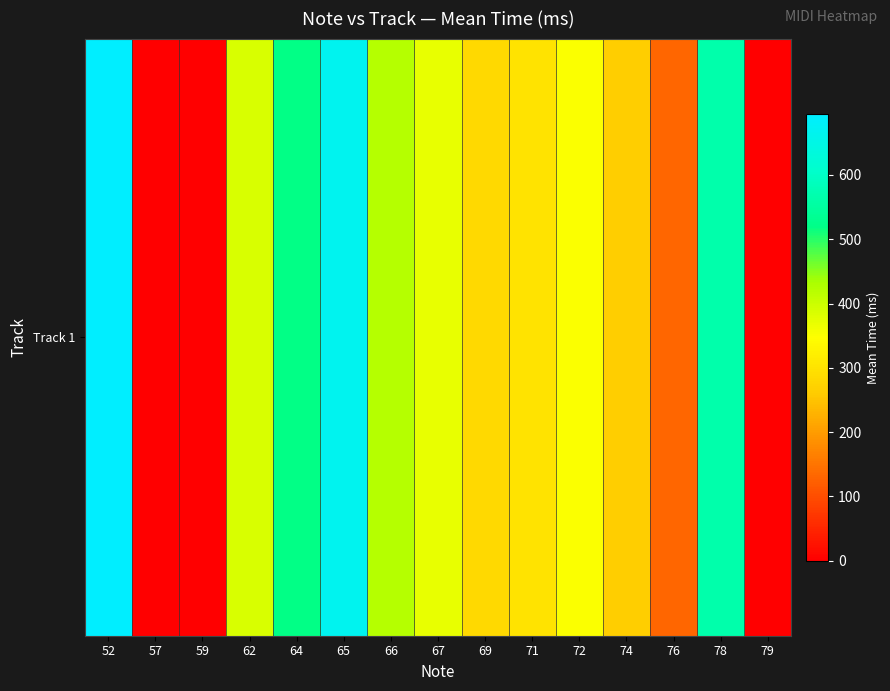

List the labels in order of value, largest first.

52, 65, 78, 64, 66, 62, 67, 72, 71, 69, 74, 76, 57, 59, 79